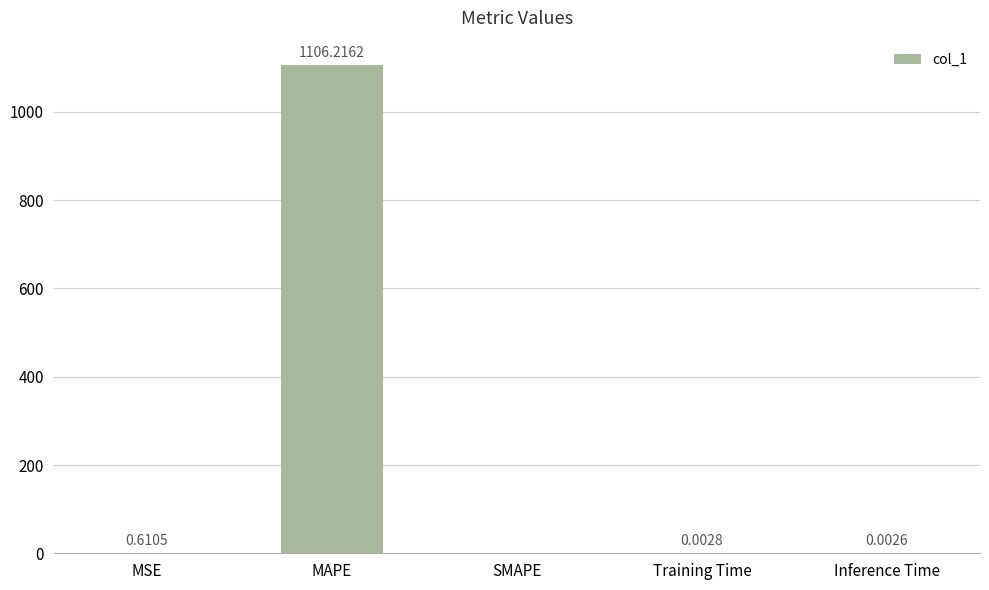

At which category does the chart reach its peak across all series?

MAPE